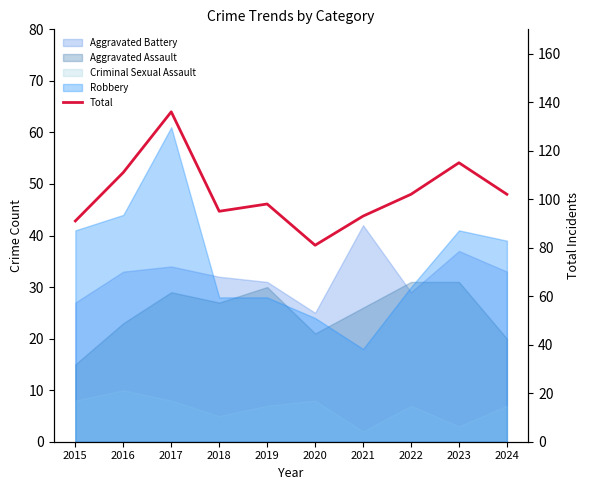

How many lines are shown in the chart?

1